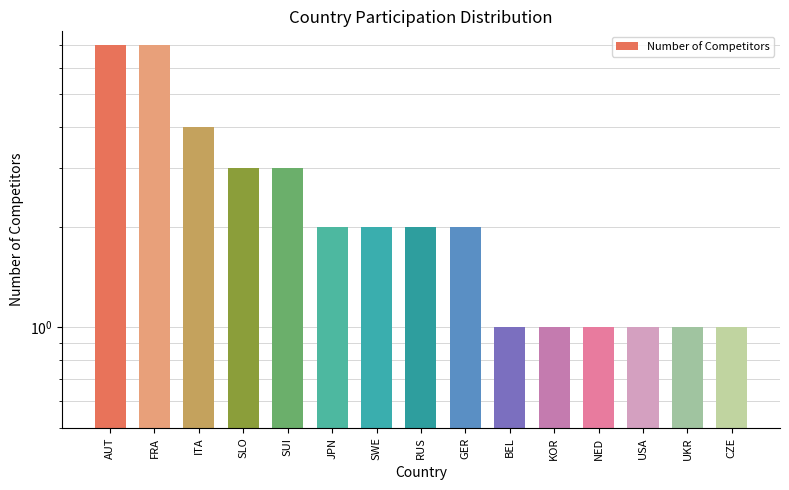

At which label does the data first exceed 2?

AUT